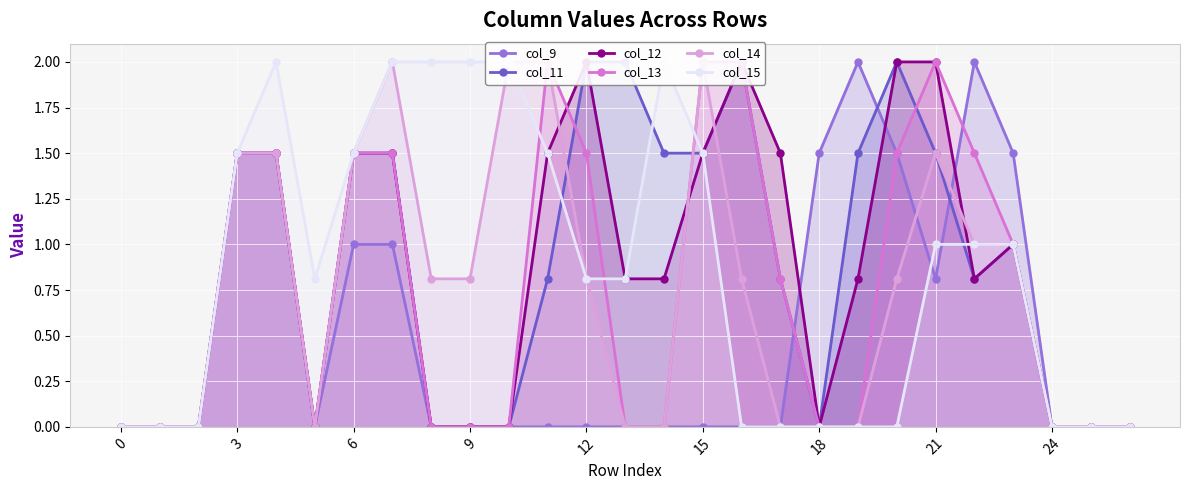

The value of col_9 at 12 is 0.9. True or false?

False